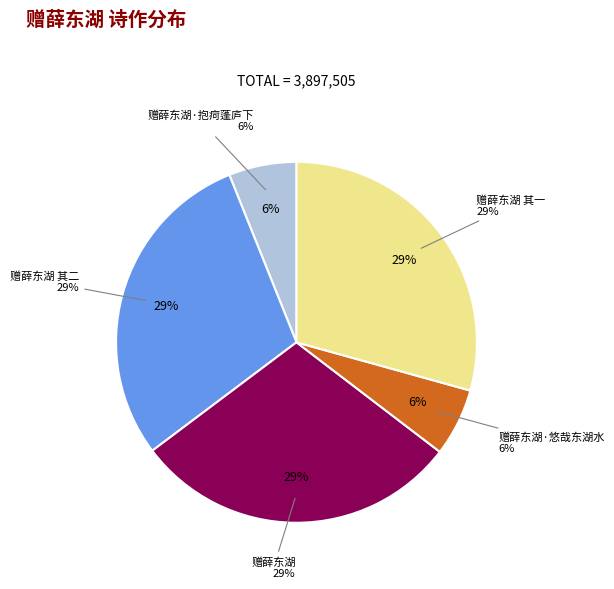

What is the change in value from 赠薛东湖·悠哉东湖水 to 赠薛东湖 其一?

+905762